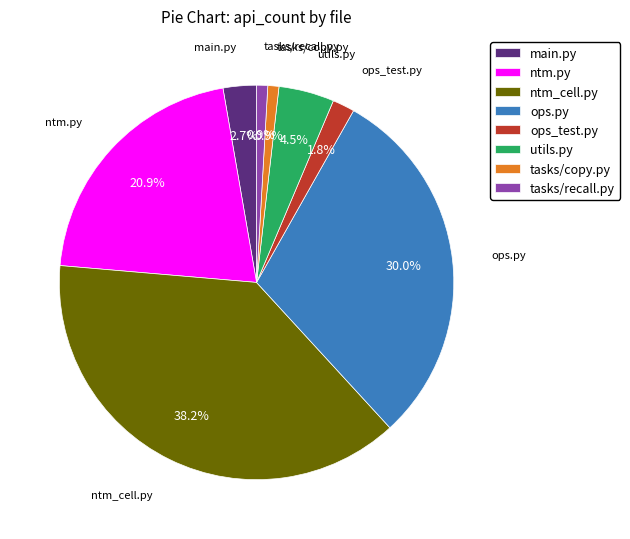

How many slices are in this pie chart?

8